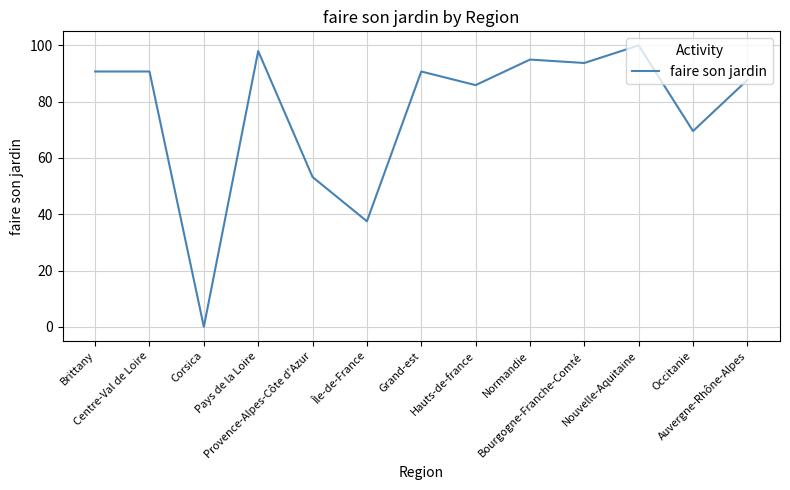

Where is the first local minimum?

Corsica